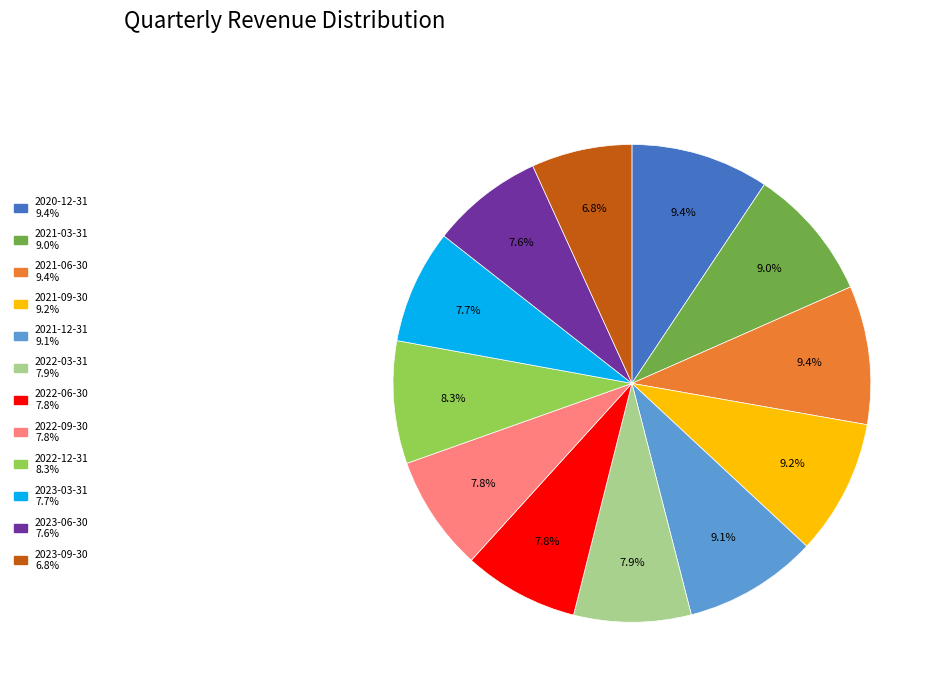

Which category has the smallest portion of the pie?

2023-09-30